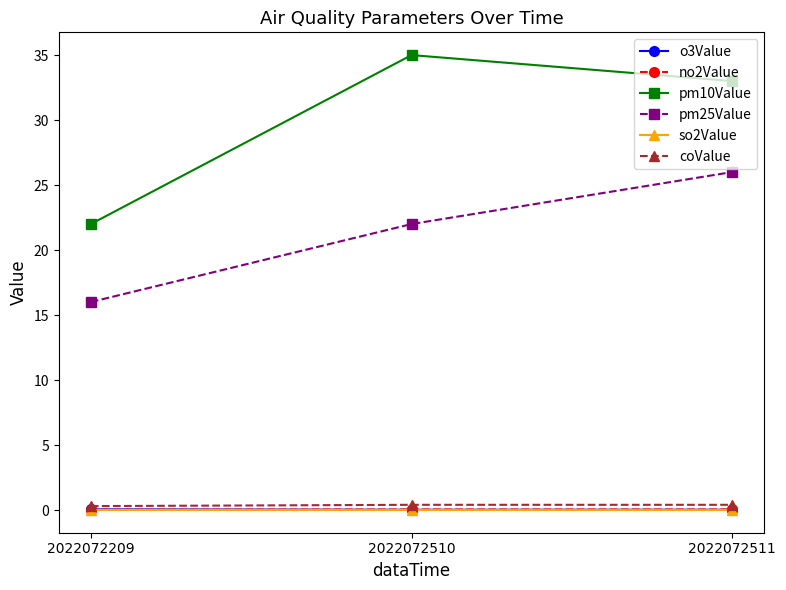

How many values in the pm10Value series are below 33?

1